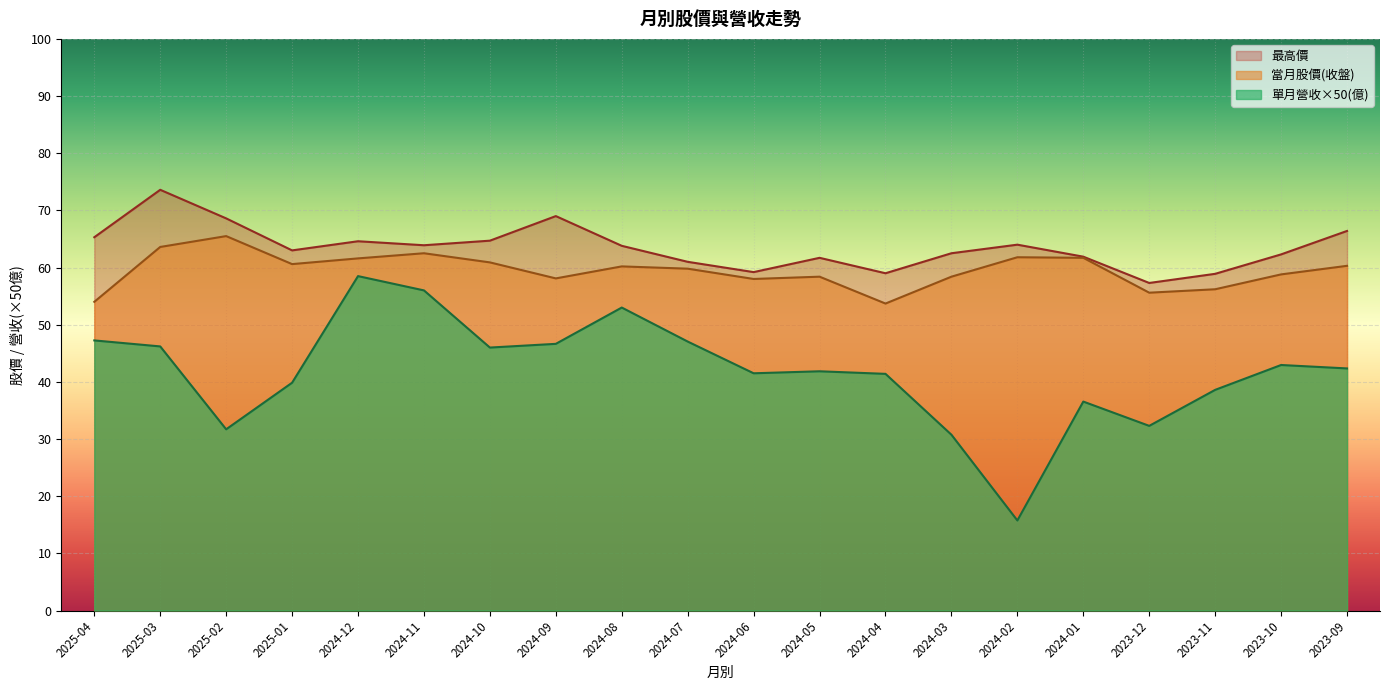

At which category is the sum across all series the highest?

2024-12